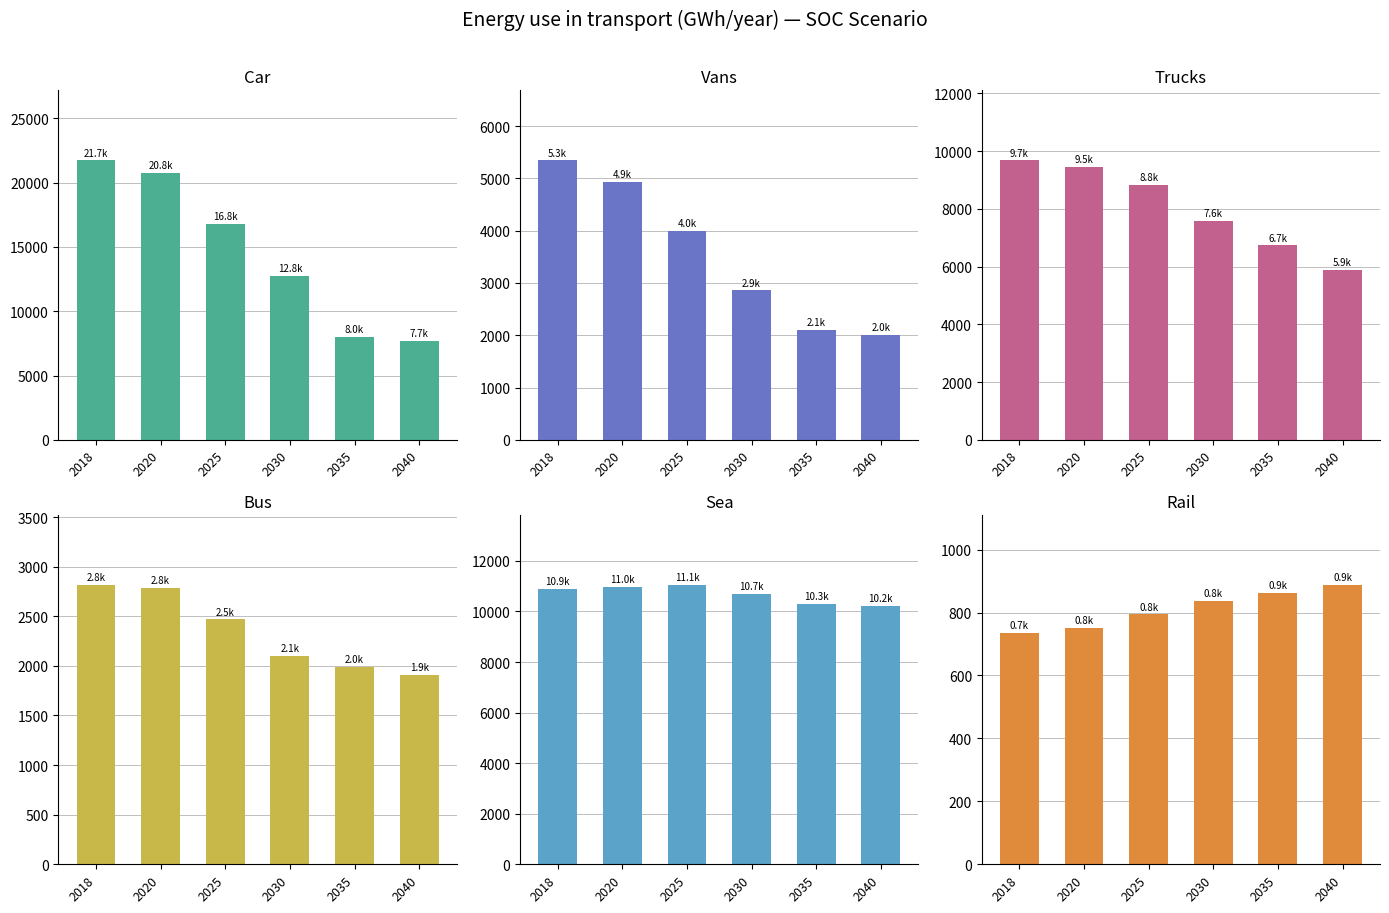

What is the maximum value shown in the chart?

21727.8